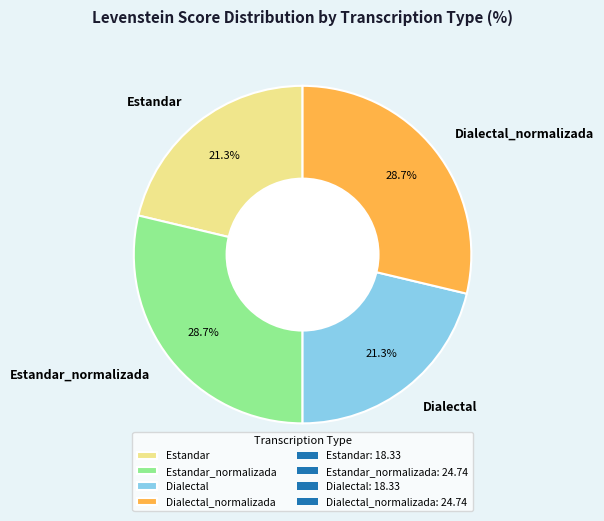

True or false: Dialectal_normalizada accounts for 29% of the total.

True